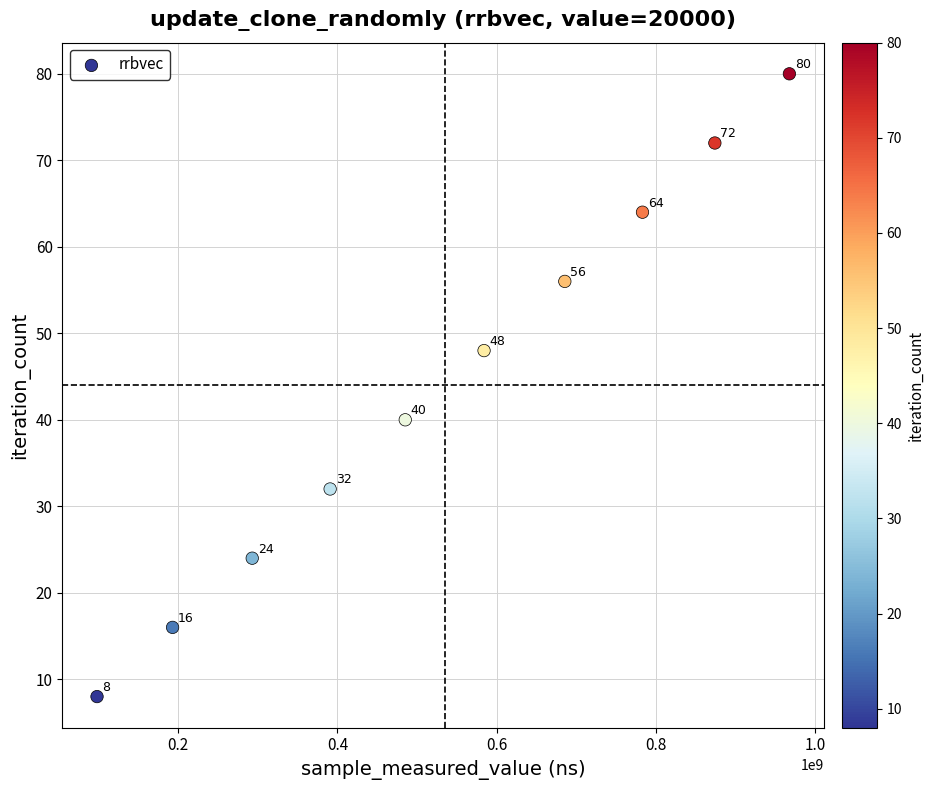

What is the average X value?

535586596